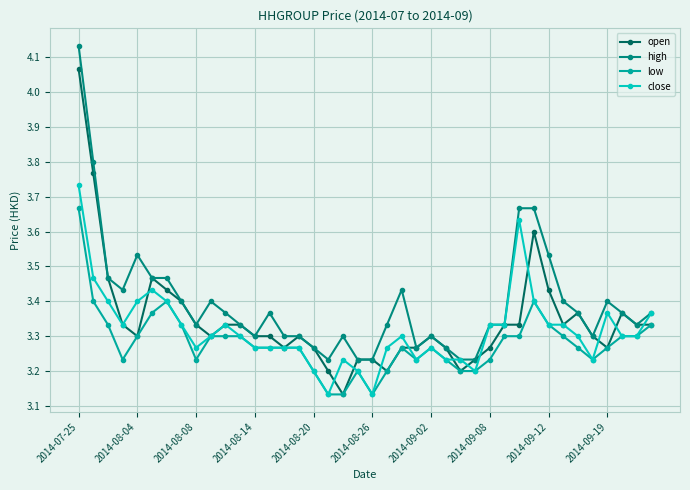

At how many categories does at least one series exceed 3?

40